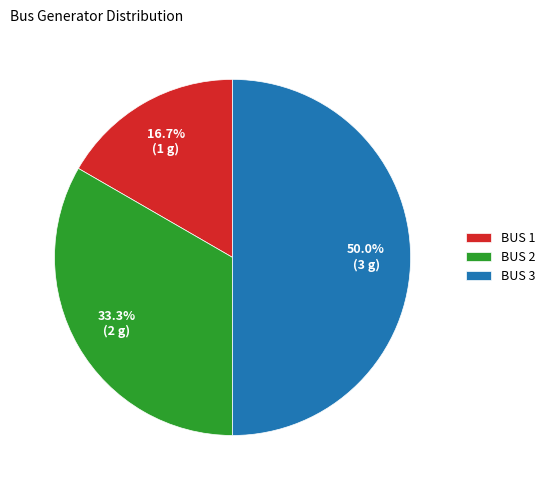

How many slices are in this pie chart?

3